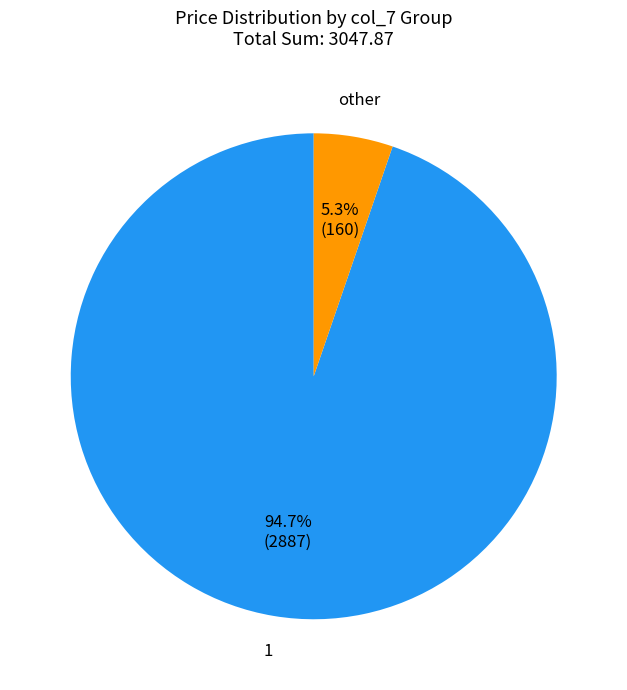

Is there a majority slice in this chart?

Yes